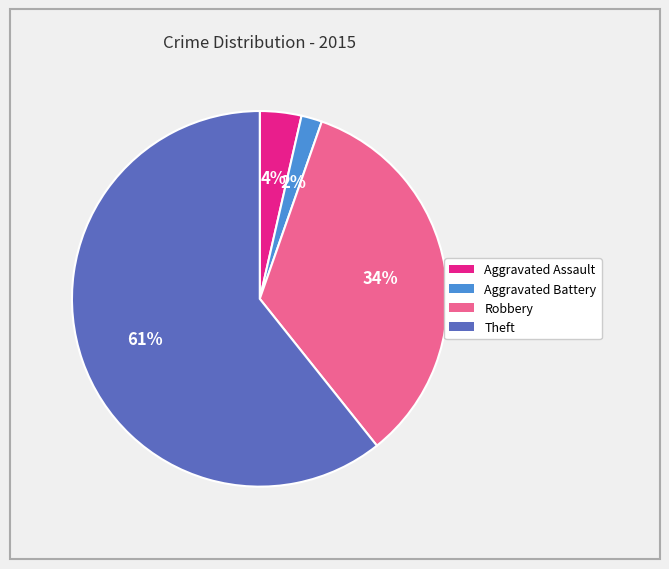

Count the number of slices in the pie.

4